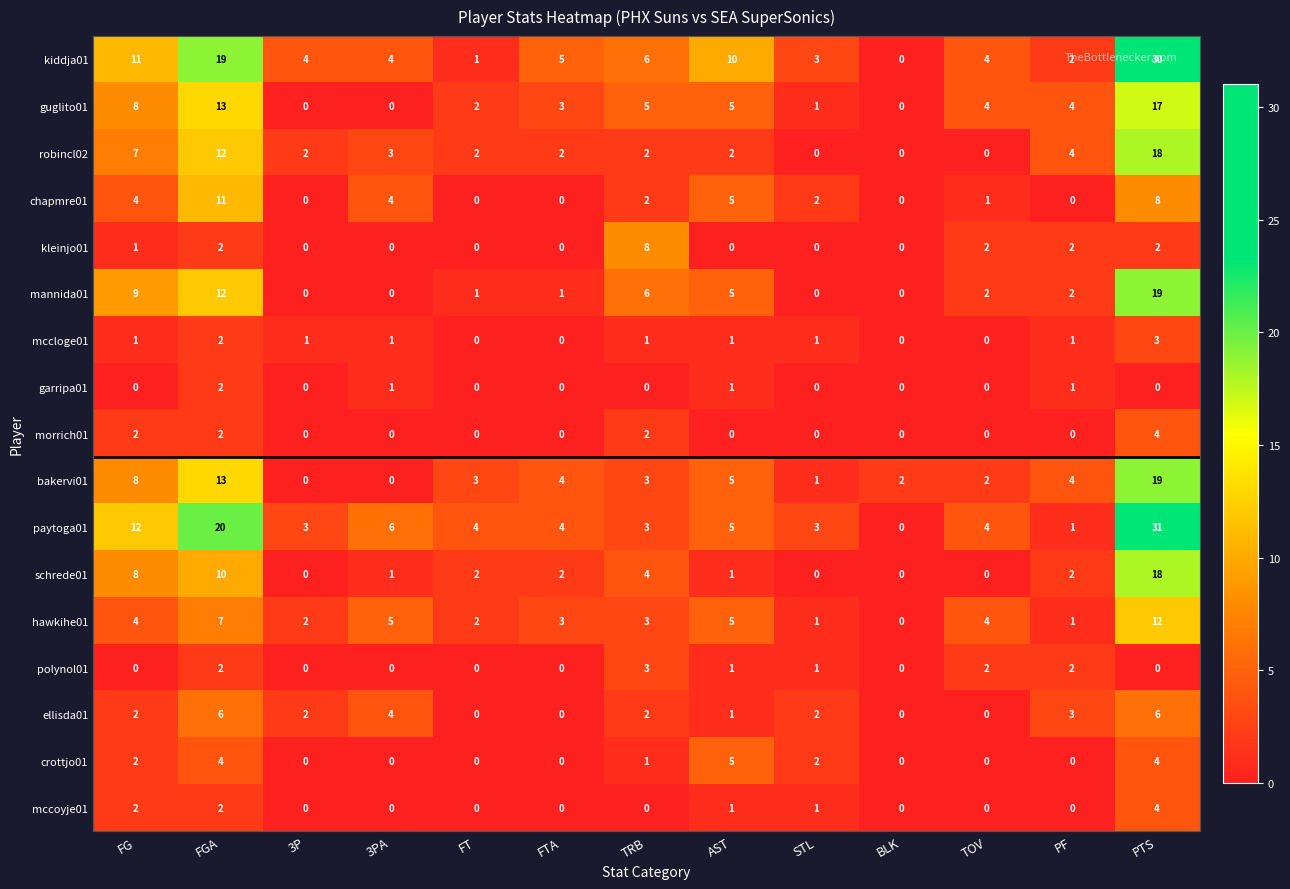

Read the mannida01 value at FGA.

12